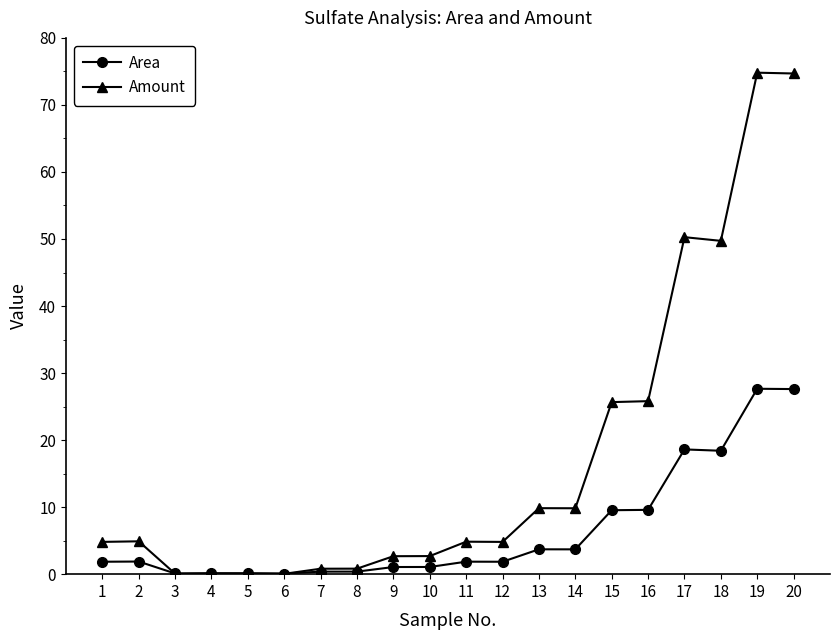

What is the minimum value for Amount?

0.1